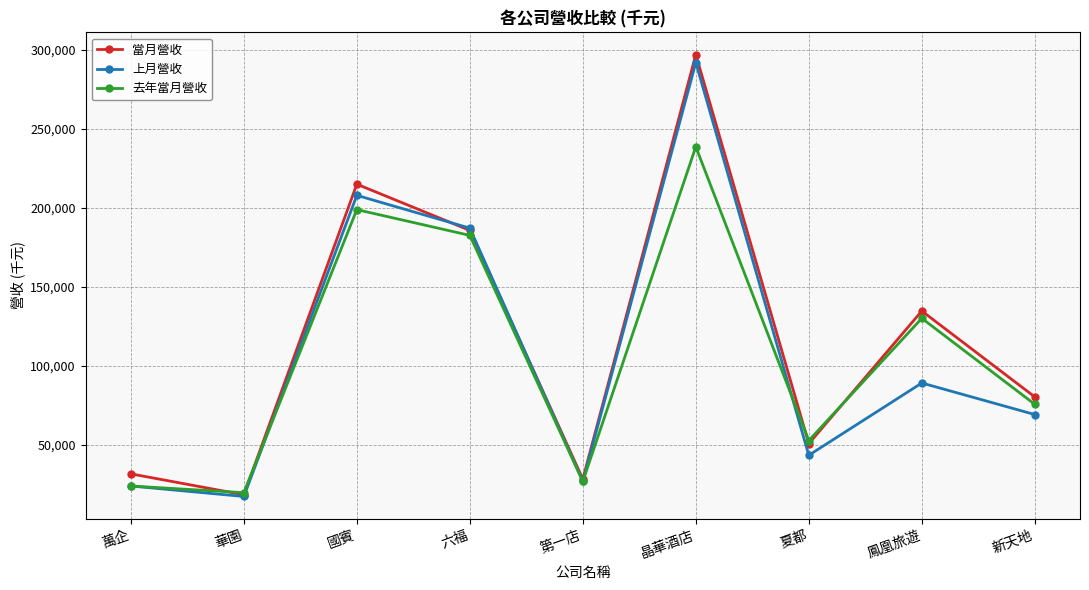

At which label does 上月營收 first exceed 68991?

國賓